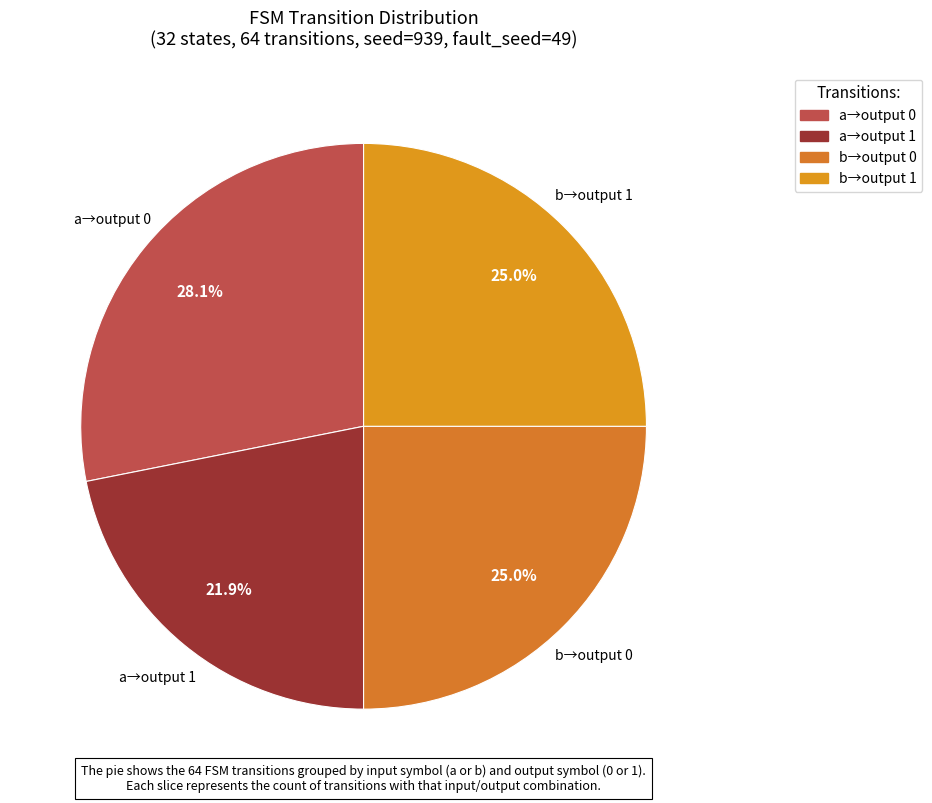

Is there a majority slice in this chart?

No